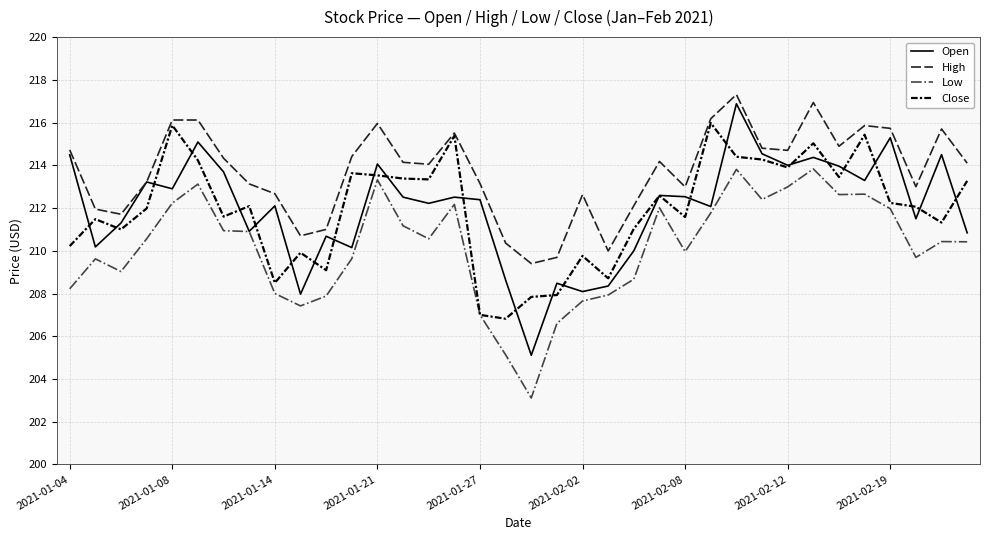

What is the maximum value for High?

217.3